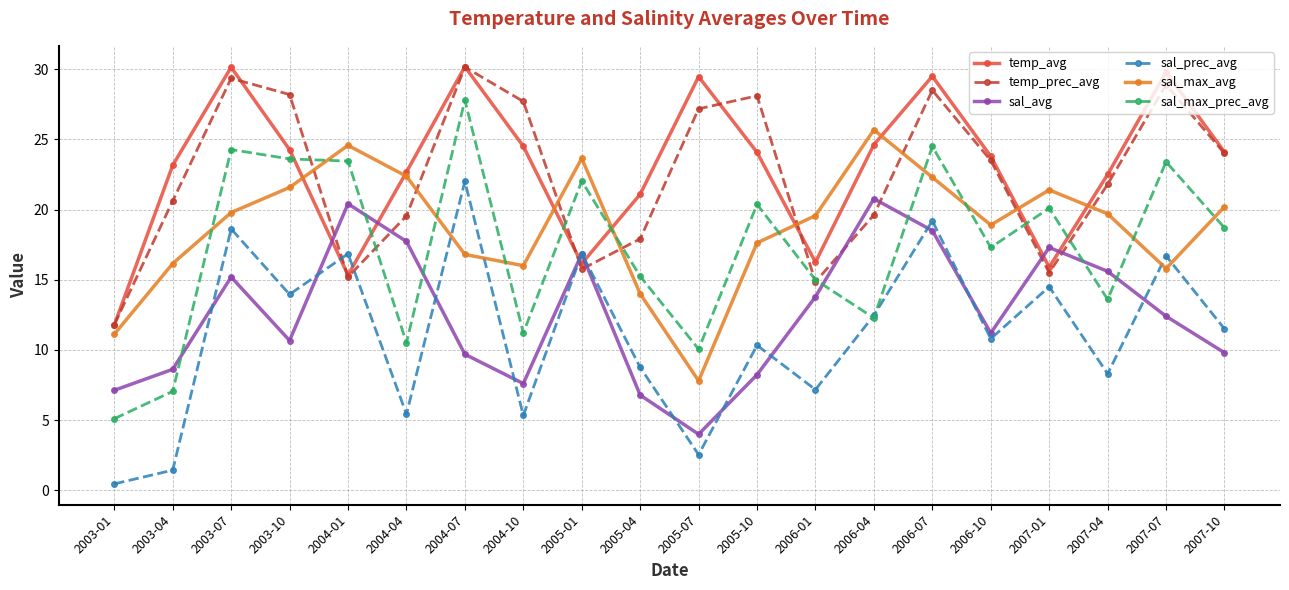

Is the value of sal_prec_avg at 2005-04 greater than the value of temp_avg at 2004-04?

No